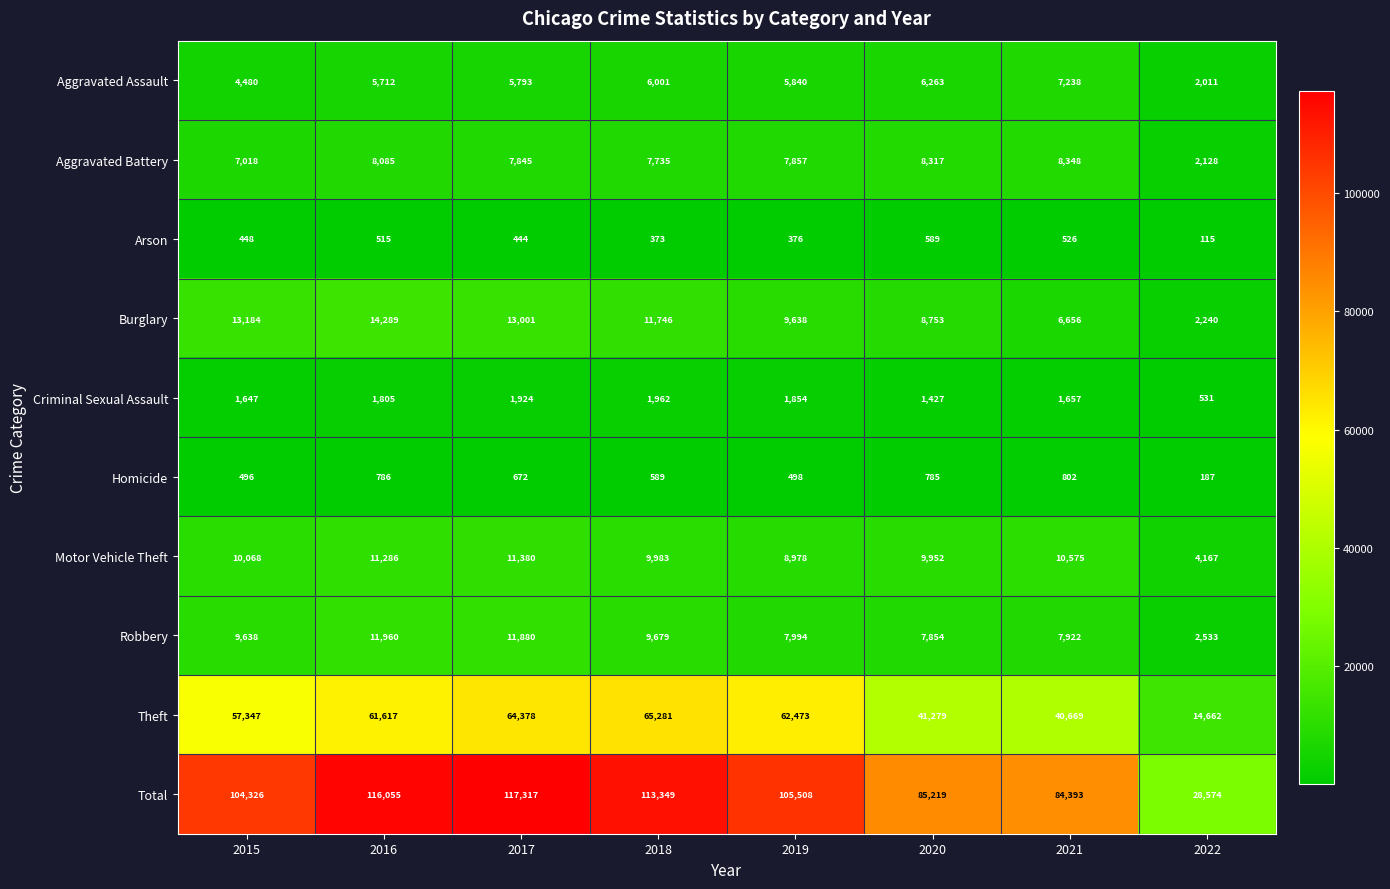

Is it true that Theft equals 57347 at 2015?

True